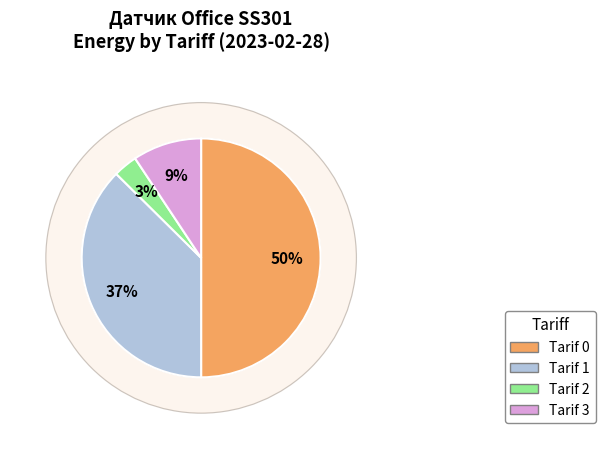

Count the number of slices in the pie.

4